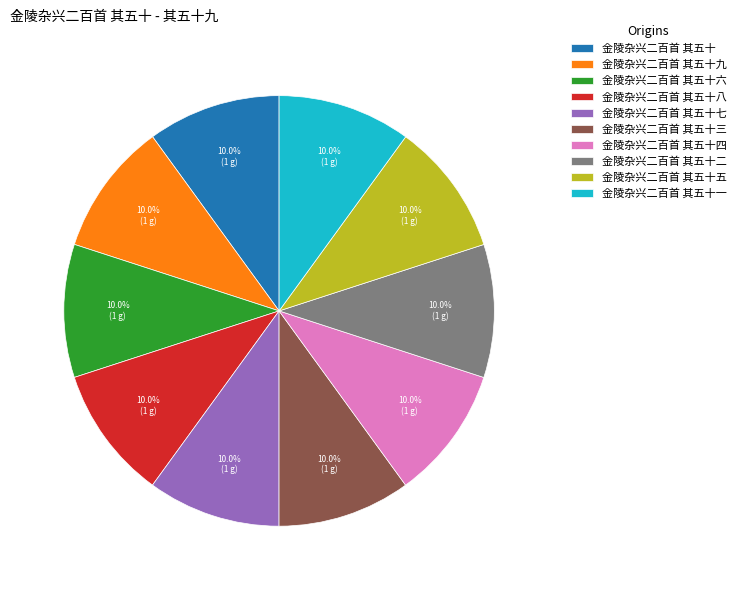

How many slices are in this pie chart?

10